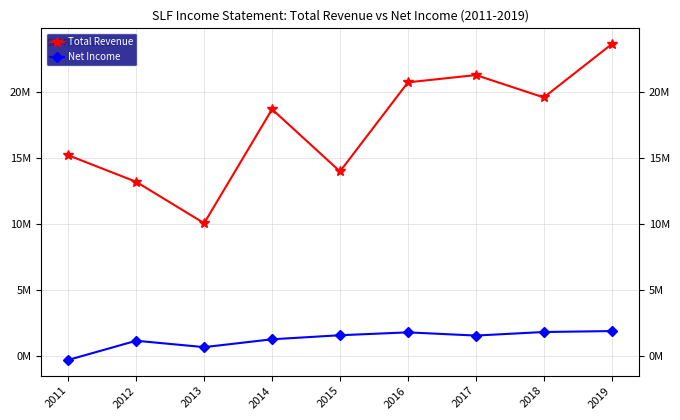

True or false: Total Revenue and Net Income intersect in this chart.

False